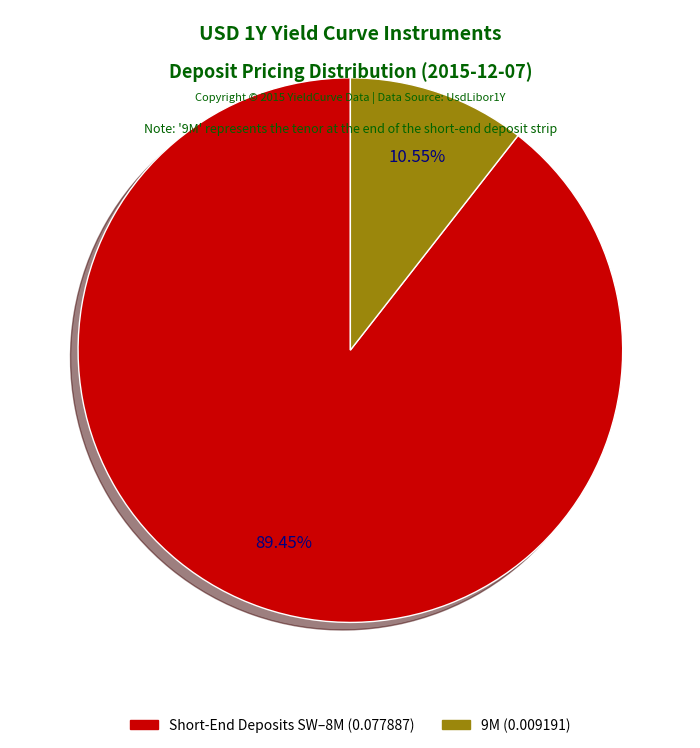

Is there a majority slice in this chart?

Yes